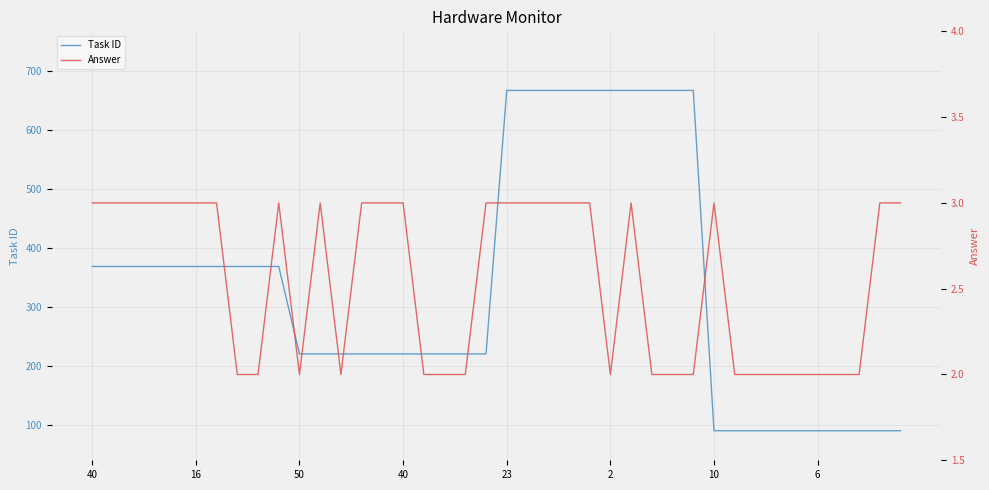

Does the chart display data point markers on the line(s)?

No